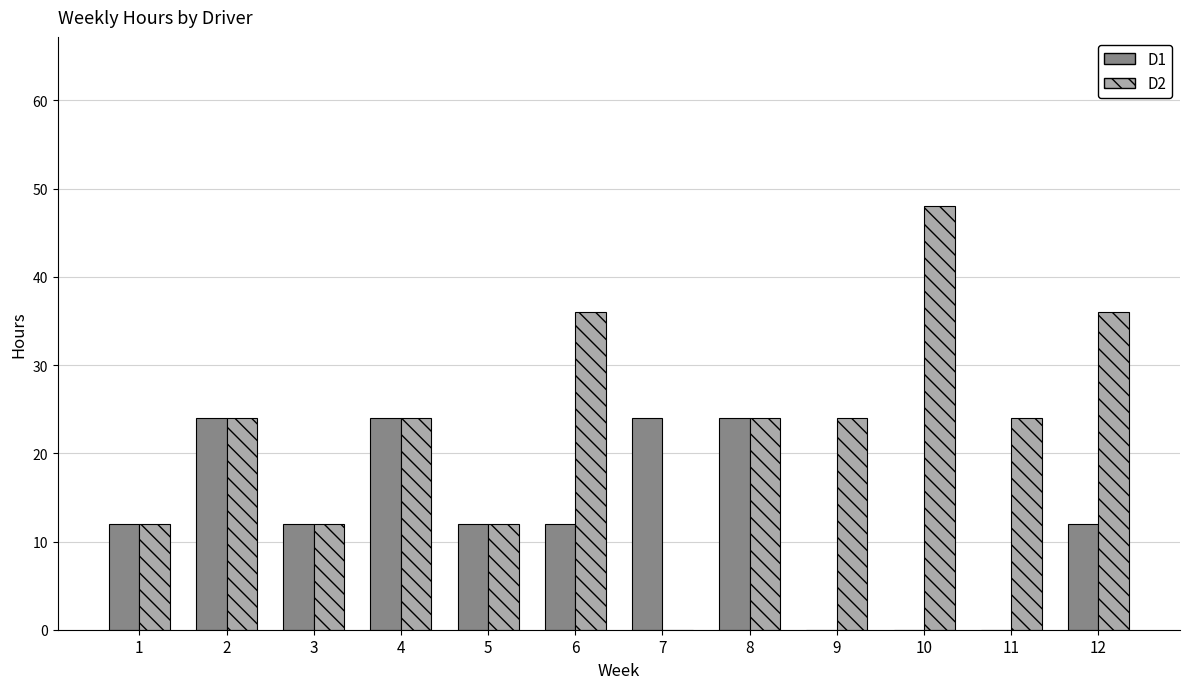

Reading left to right, transcribe all the data shown in this chart.

D1: 1=12	2=24	3=12	4=24	5=12	6=12	7=24	8=24	9=0	10=0	11=0	12=12
D2: 1=12	2=24	3=12	4=24	5=12	6=36	7=0	8=24	9=24	10=48	11=24	12=36